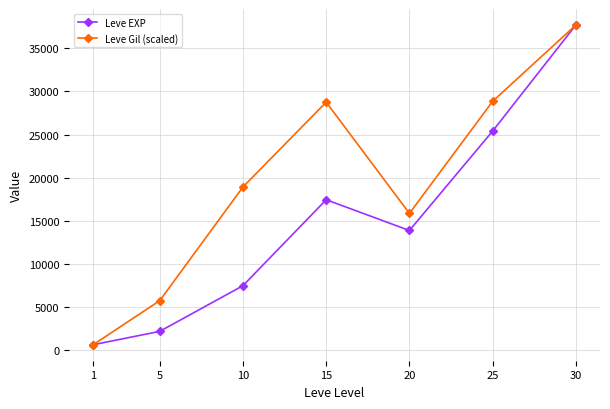

Is the value of Leve Gil (scaled) at 1 greater than the value of Leve EXP at 25?

No